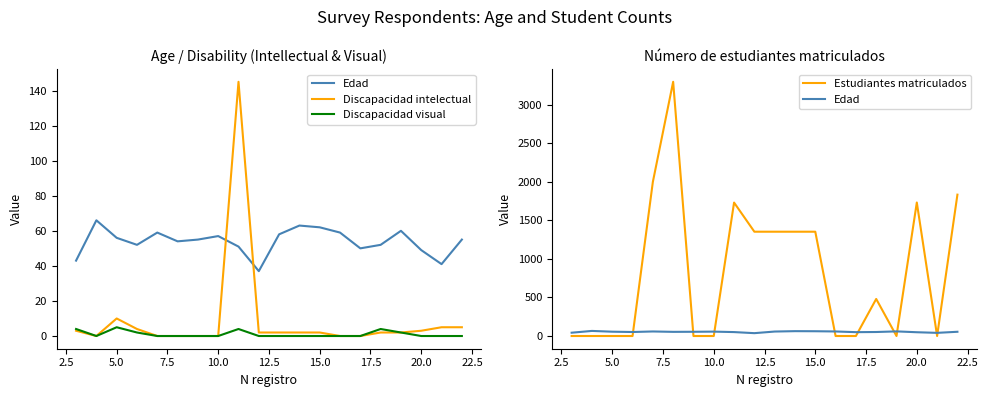

Rank the series at 20.0 from lowest to highest value.

Discapacidad visual, Discapacidad intelectual, Edad, Estudiantes matriculados